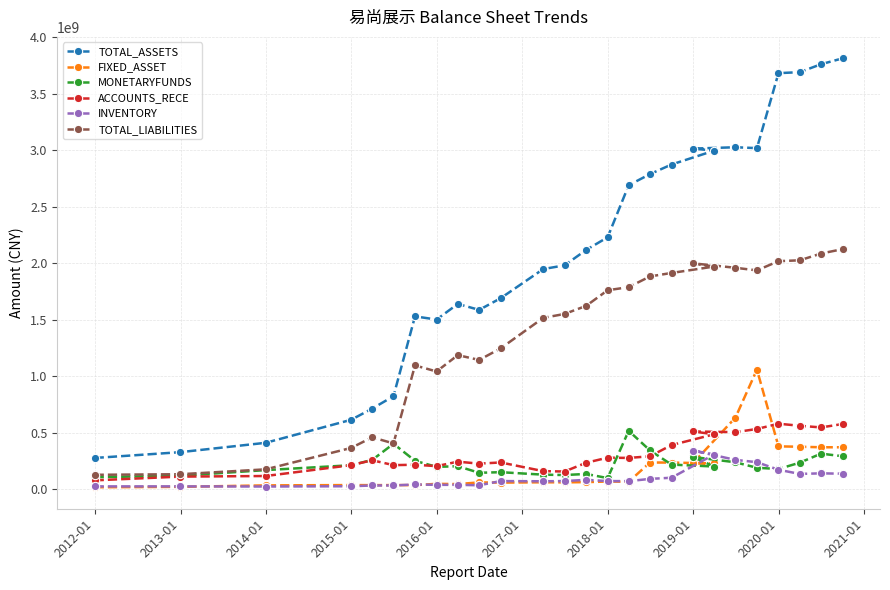

Which series has the widest spread of values?

TOTAL_ASSETS